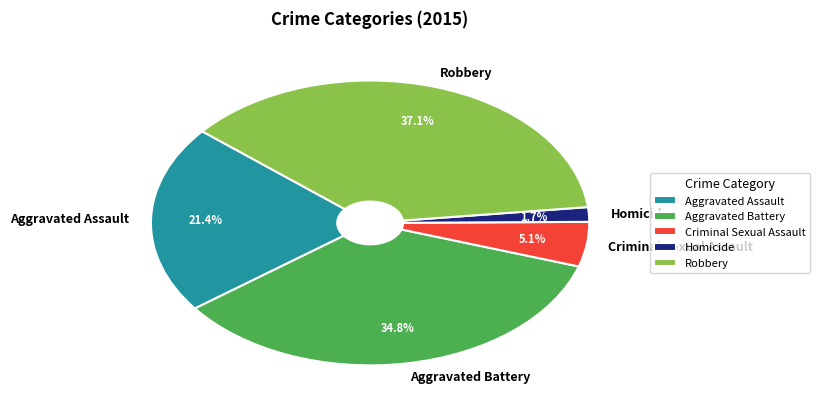

Is Homicide the majority of the pie?

No